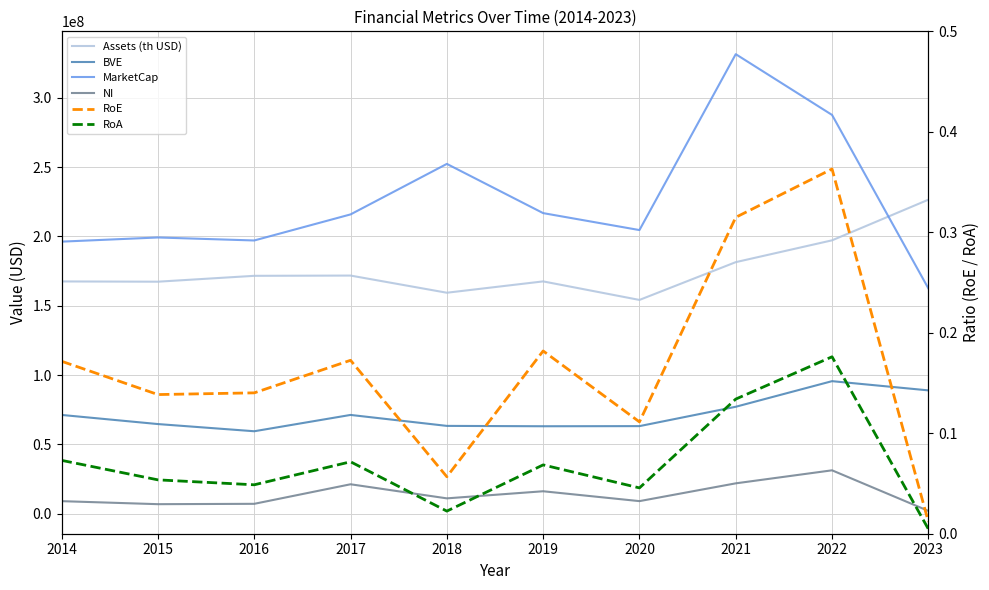

Is the value of Assets (th USD) at 2016 greater than the value of RoE at 2016?

Yes